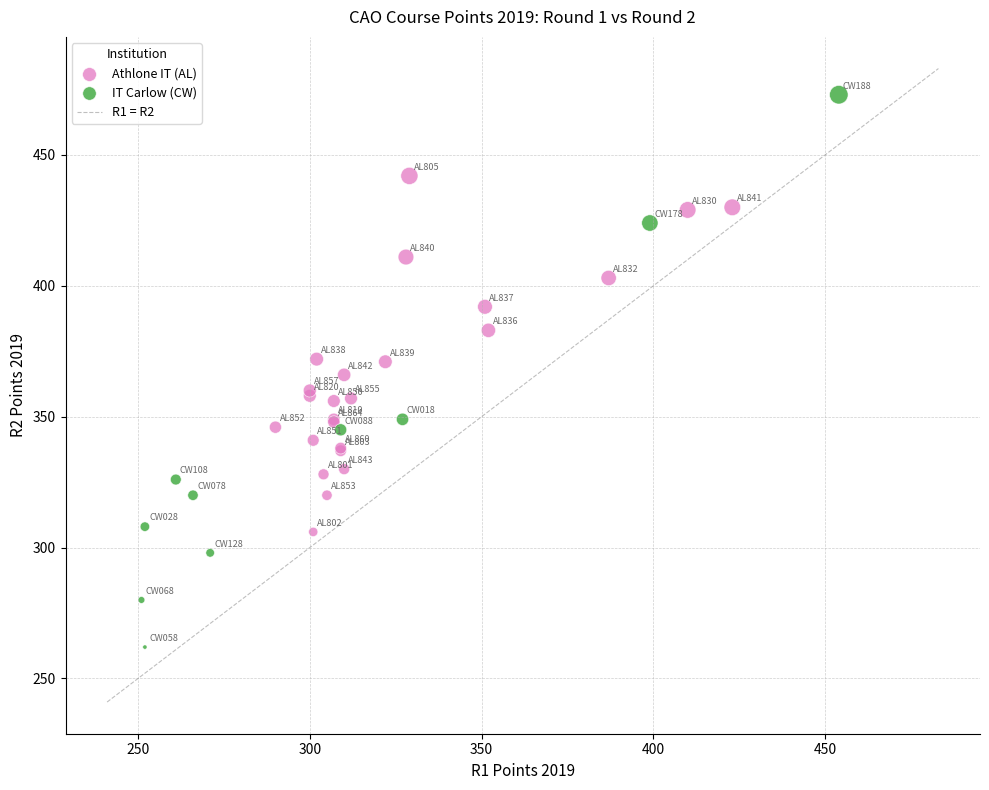

Which series has the largest Y range (max minus min)?

IT Carlow (CW)